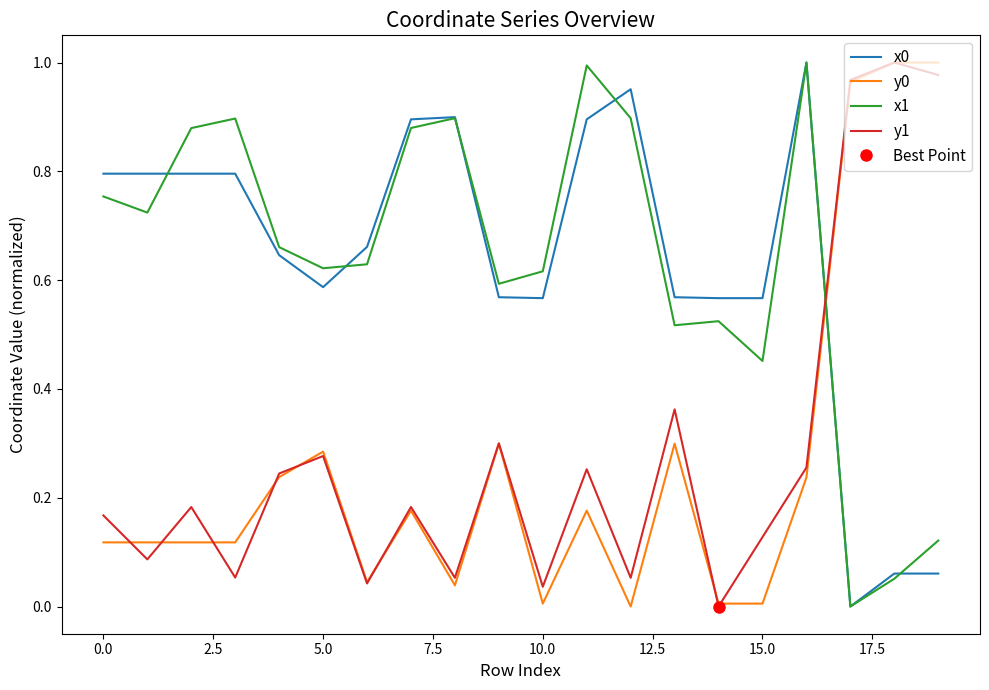

What is the difference between the maximum and second lowest values in the x1 series?

0.9